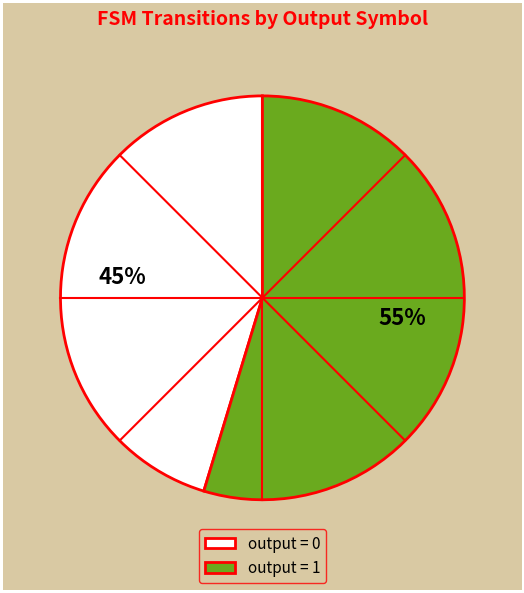

Which category has the smallest portion of the pie?

output = 0